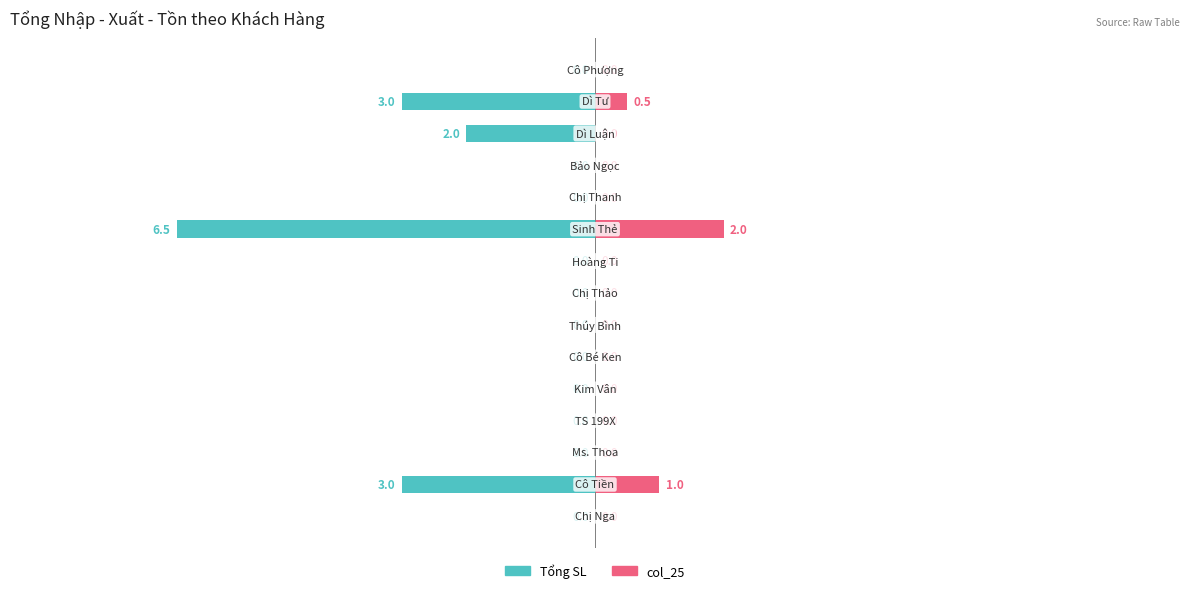

Which series has the widest spread of values?

Tổng SL